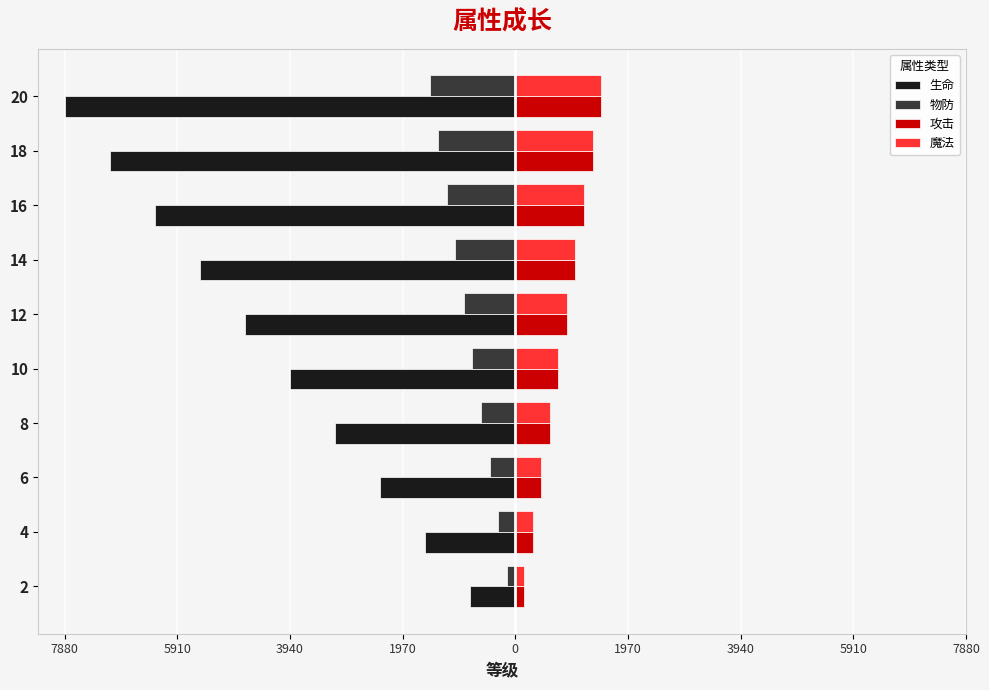

What is the difference between the maximum and second lowest values in the 生命 series?

6300